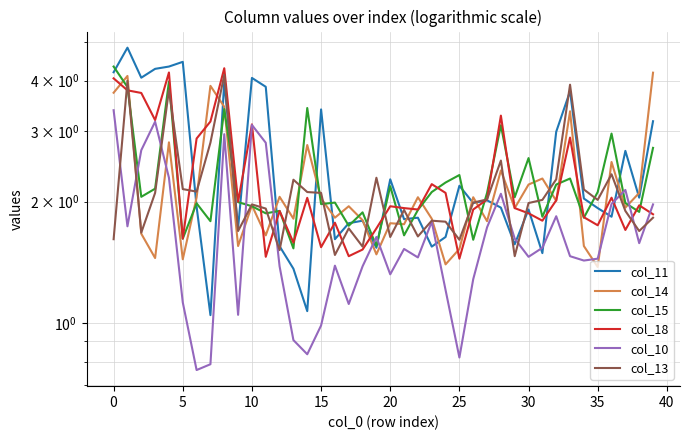

What is the sum of all col_13 values?

85.5